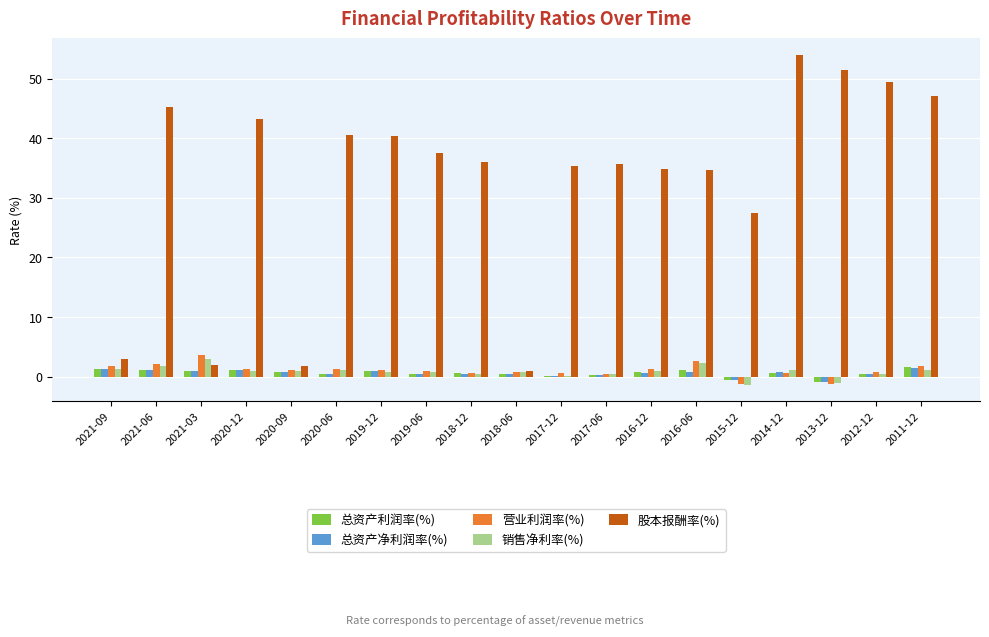

How many data points does each series have?

19